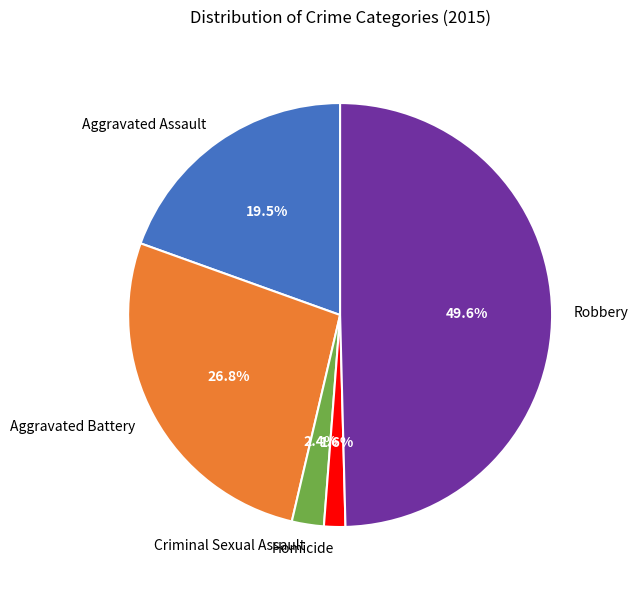

Count the number of slices in the pie.

5